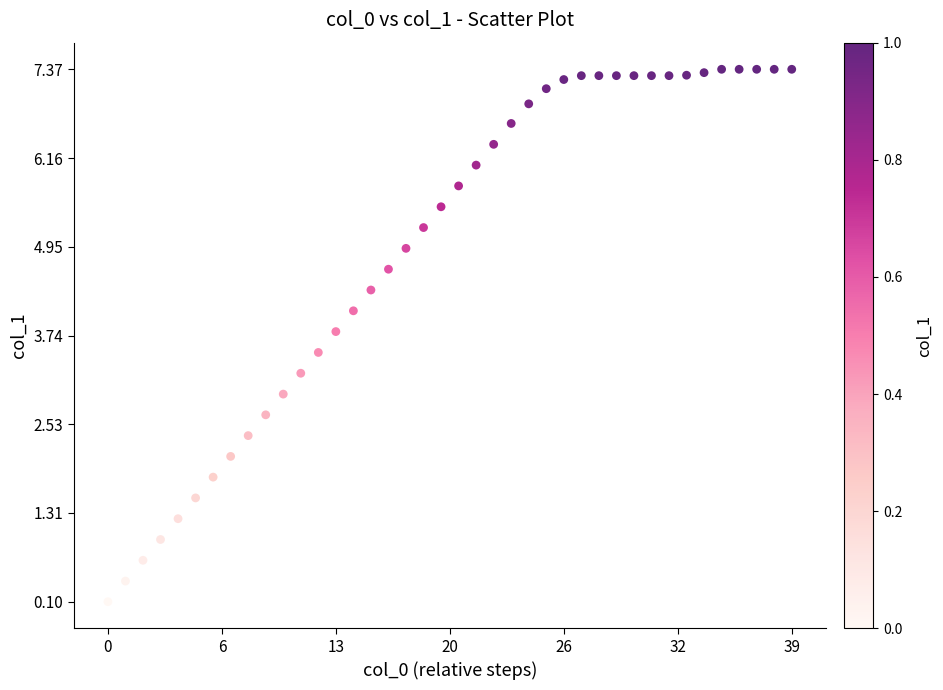

What is the range of X values (max minus min)?

11700.0